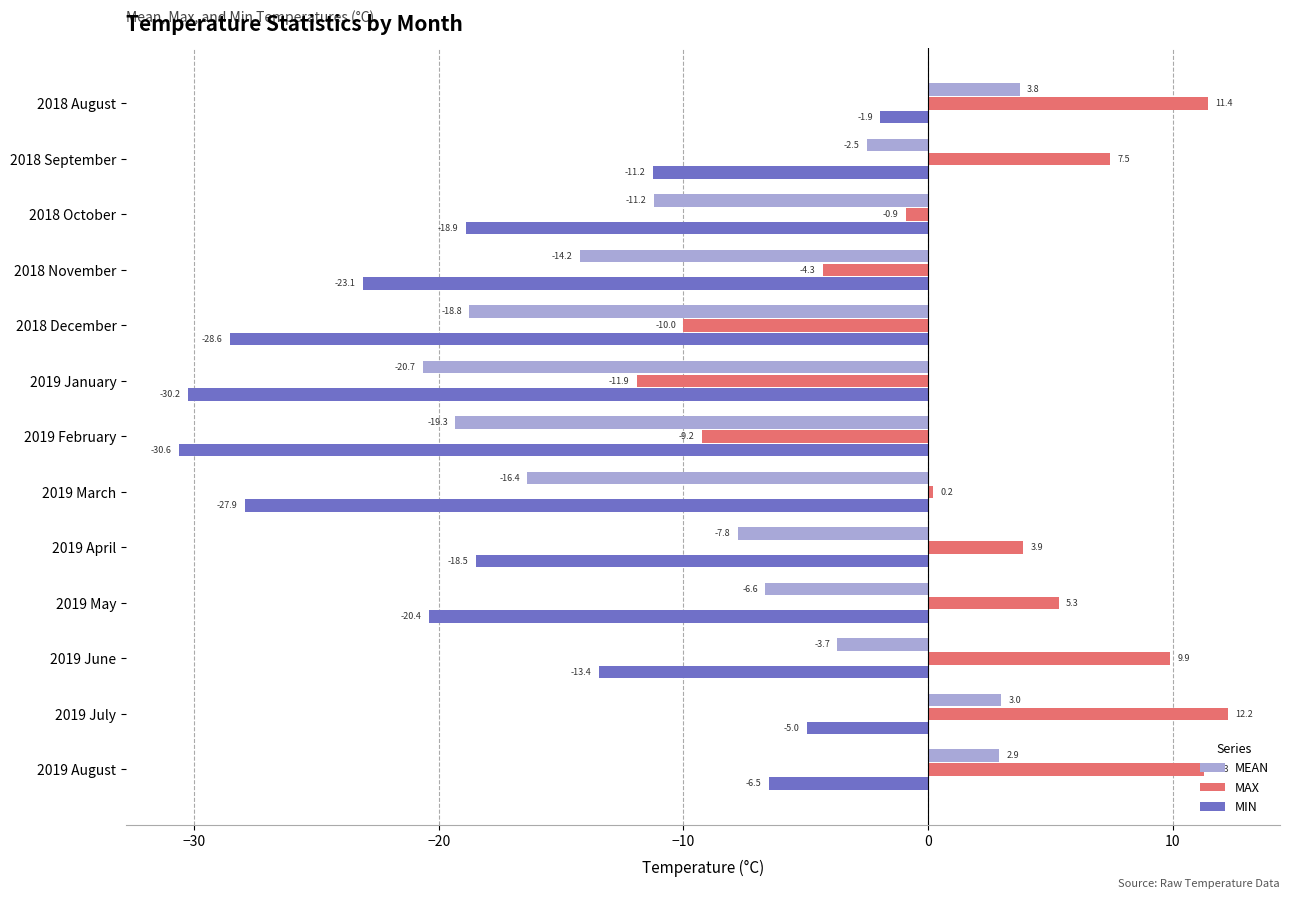

The MEAN series shows -14.2 at 2018 November. True or false?

True